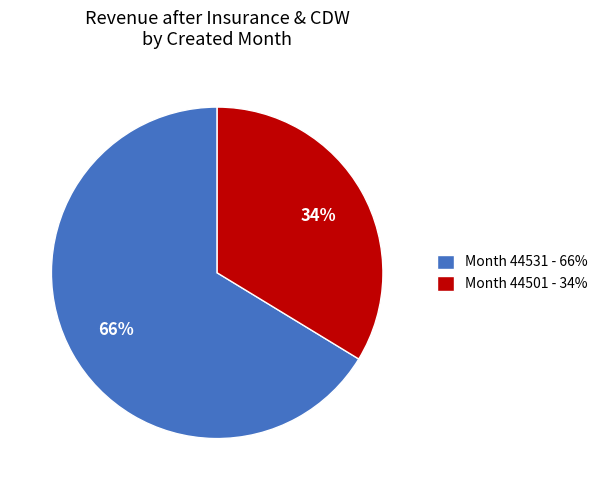

Which has a higher value, Month 44501 - 34% or Month 44531 - 66%?

Month 44531 - 66%